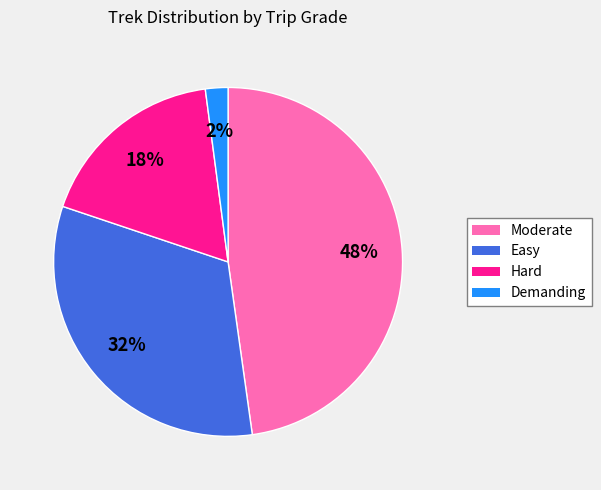

How many segments does this pie chart have?

4